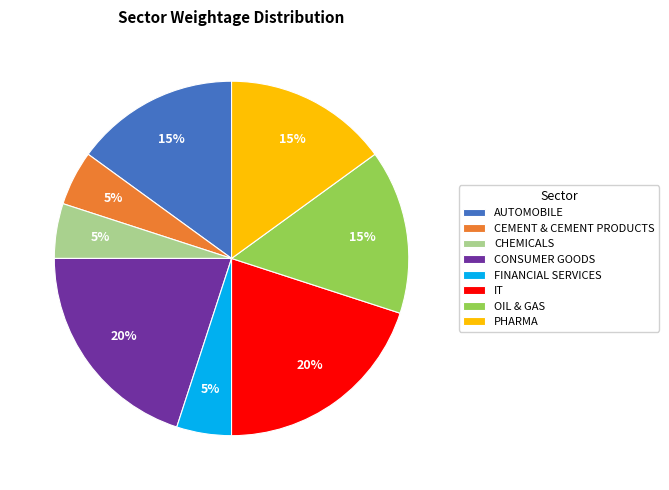

The CEMENT & CEMENT PRODUCTS slice represents 1% of the pie. True or false?

False